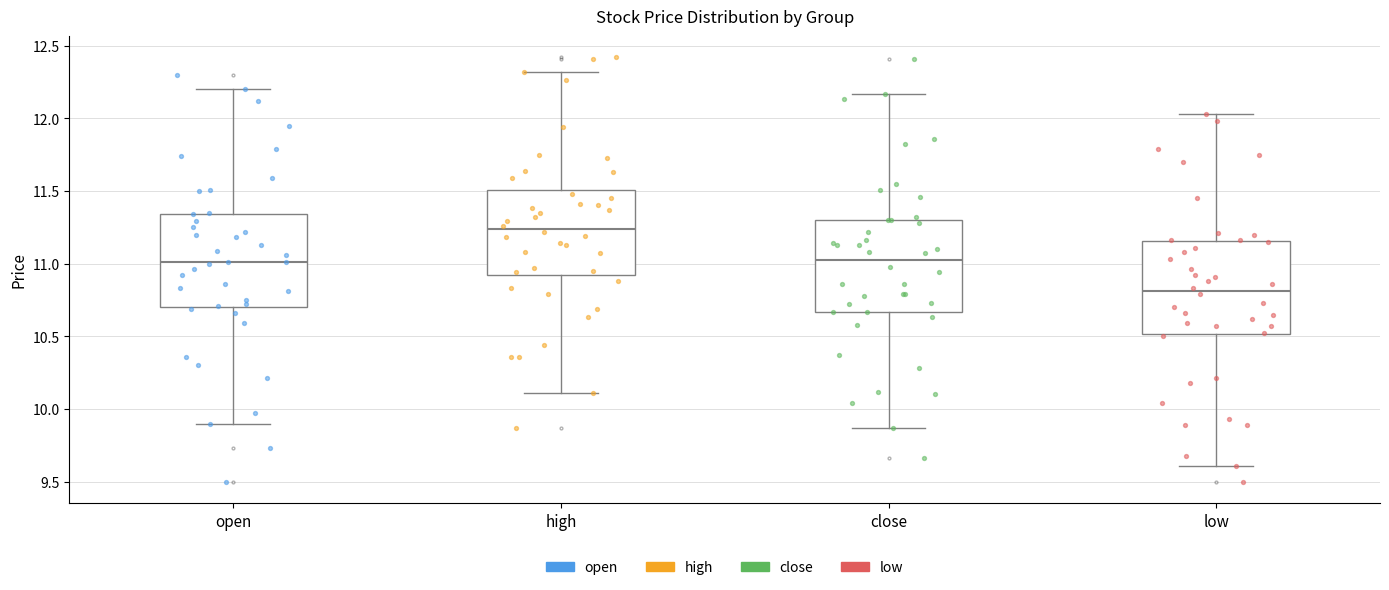

Where does the lower whisker of the box for close end on the y-axis? The values are not printed on the chart, so give them approximately, as read against the axis.

9.85